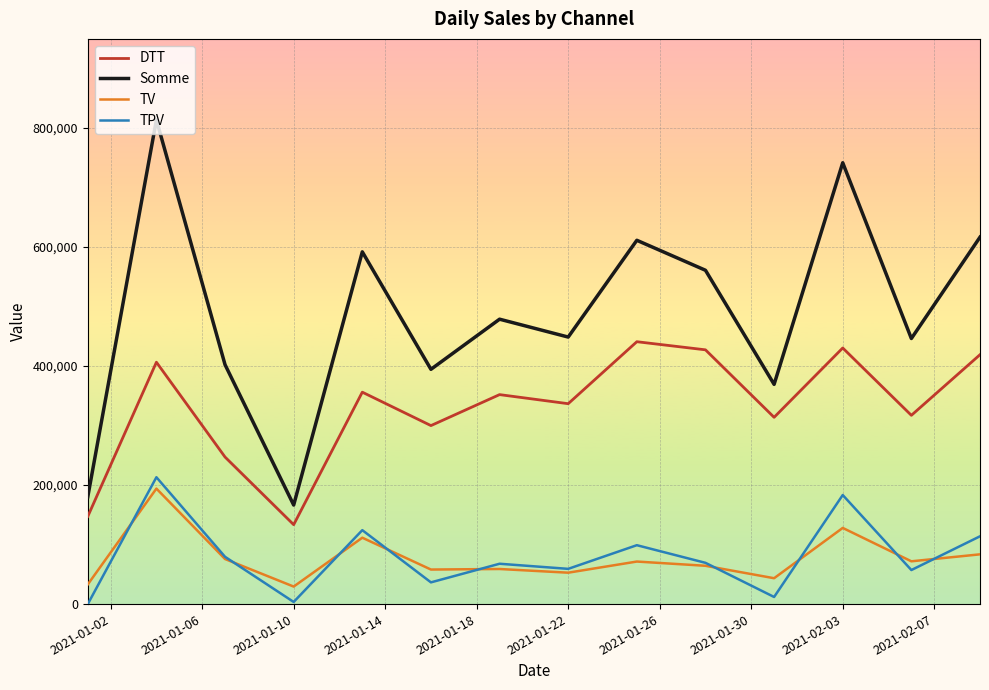

Which series has the largest total across all categories?

Somme